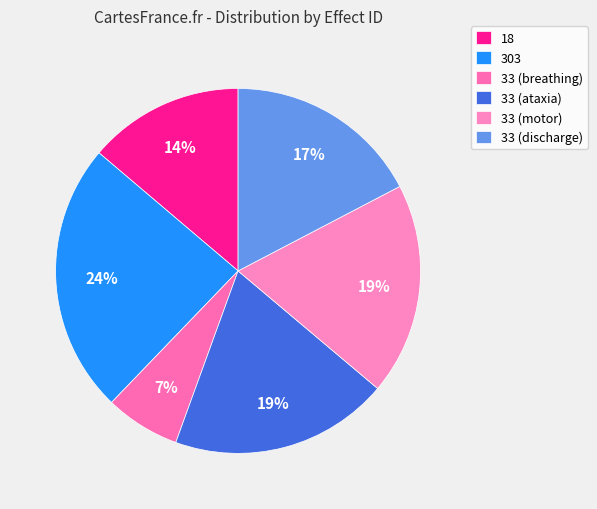

Which has a higher value, 33 (ataxia) or 303?

303